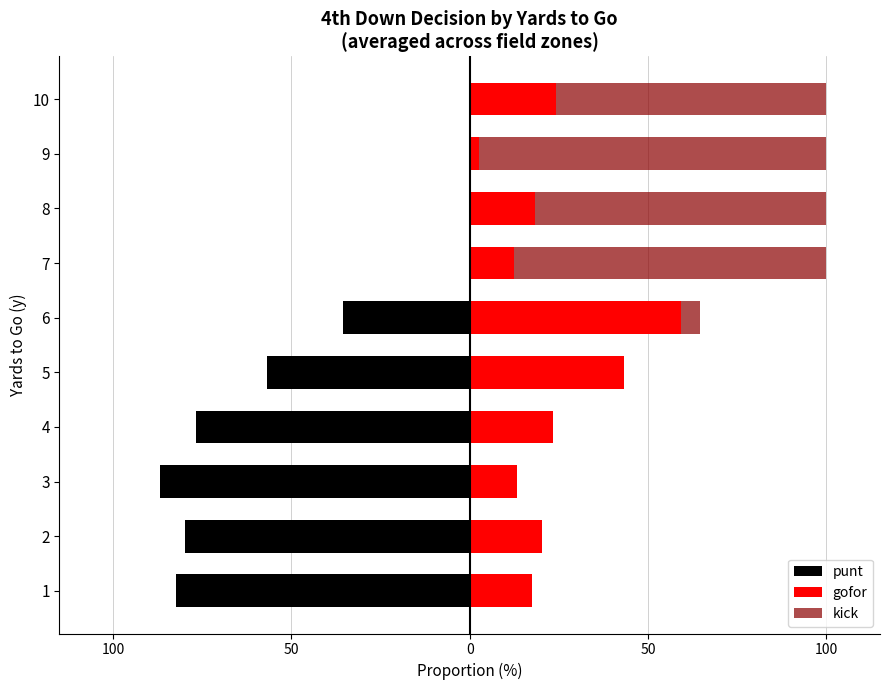

How many data points in gofor are above 20?

5